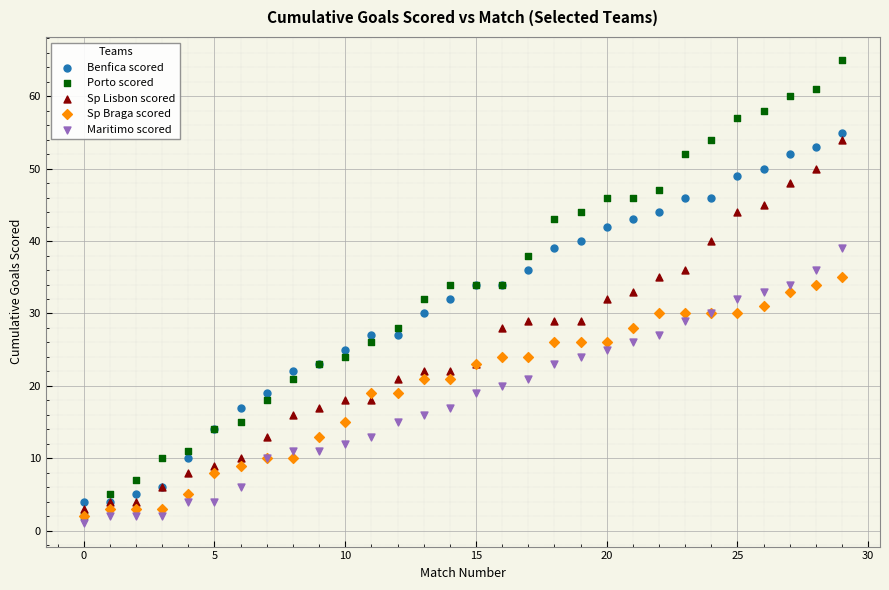

Which series reaches the minimum Y coordinate?

Maritimo scored